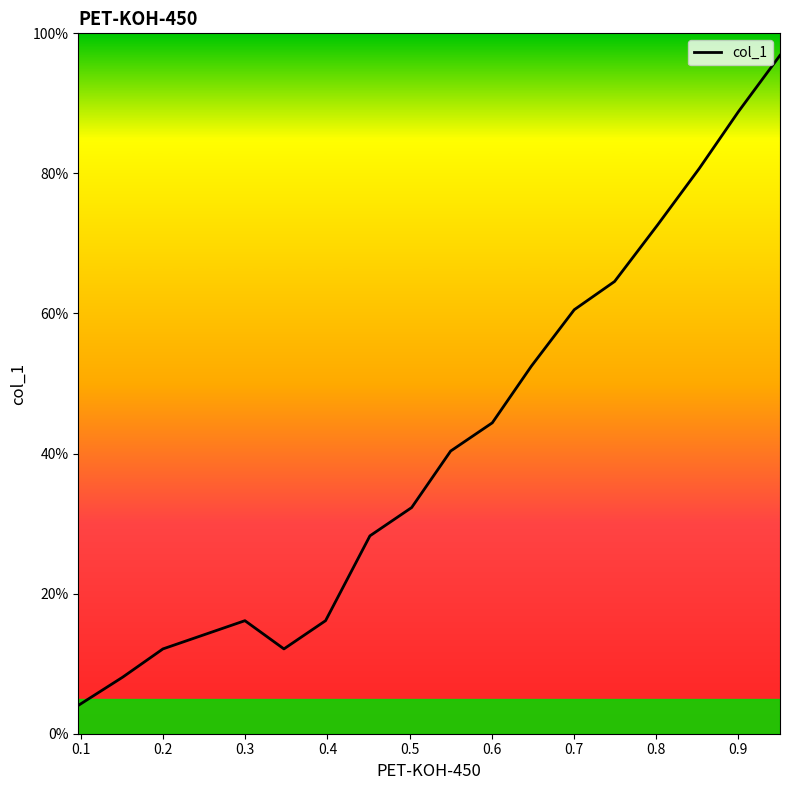

How many lines are shown in the chart?

1